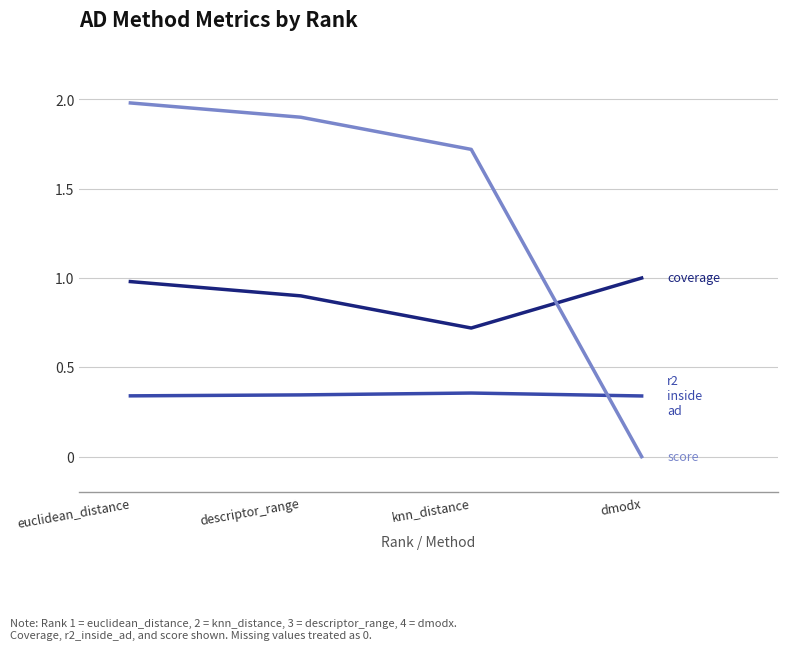

What is the spread (max minus min) of values at euclidean_distance?

1.6